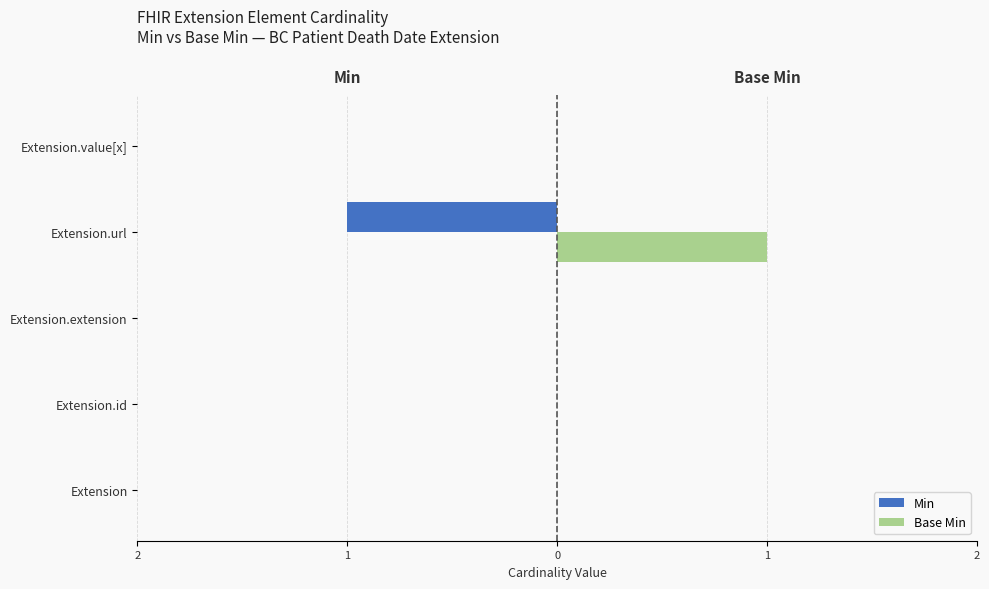

Which series has the largest total across all categories?

Base Min